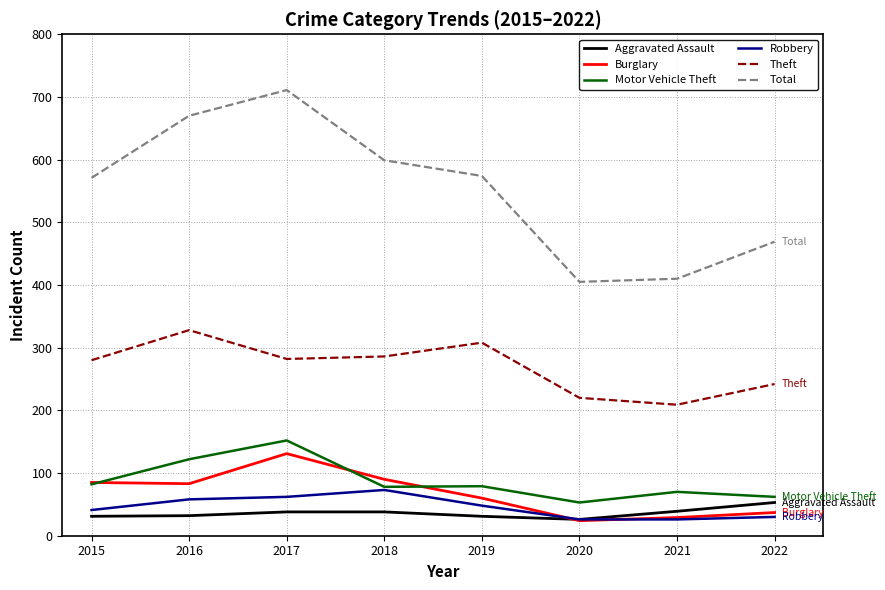

What is the spread (max minus min) of values at 2019?

543